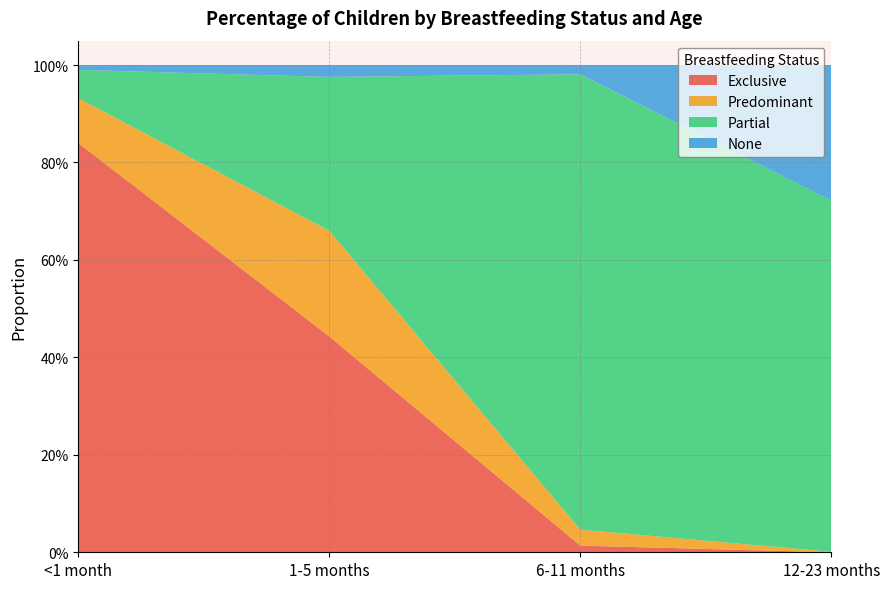

Reading right to left, extract all data points from this chart.

Exclusive: 0.0	0.0	0.4	0.8
Predominant: 0.0	0.0	0.2	0.1
Partial: 0.7	0.9	0.3	0.1
None: 0.3	0.0	0.0	0.0